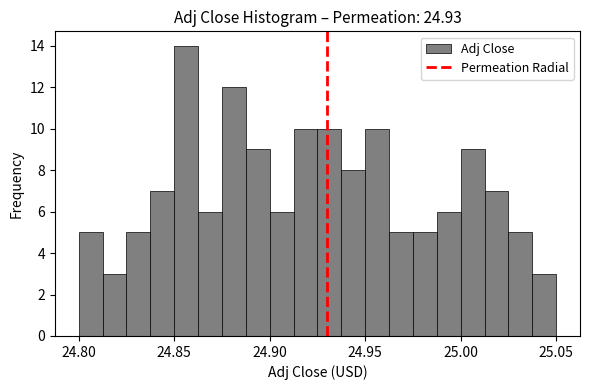

Around what value on the x-axis is the tallest bar? Give the approximate position of its centre, as read against the axis.

24.855